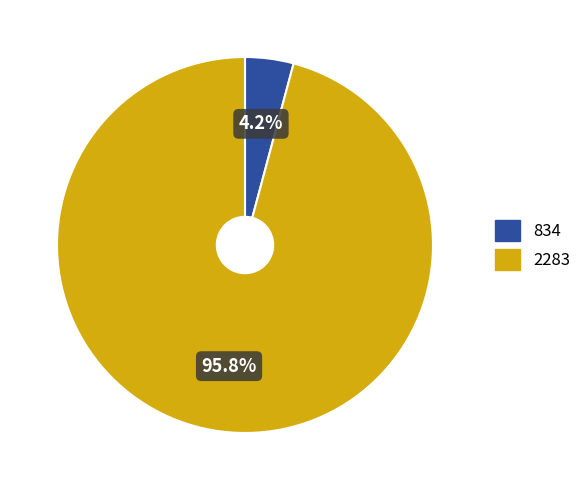

What percentage is the 834 slice, to the nearest percent?

4%